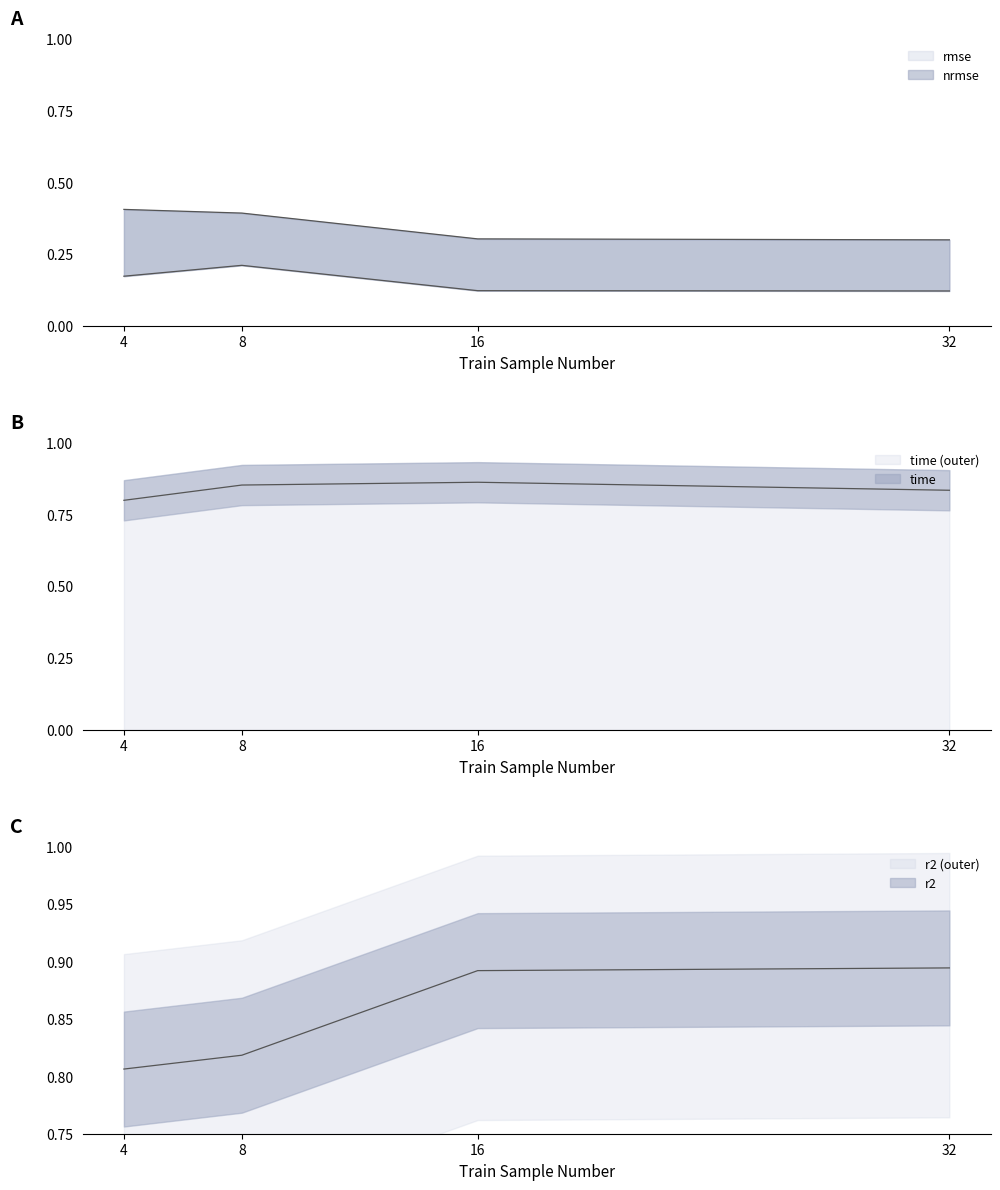

Reading right to left, extract all data points from this chart.

rmse: 0.3	0.3	0.4	0.4
nrmse: 0.1	0.1	0.2	0.2
r2: 0.9	0.9	0.8	0.8
time: 0.8	0.9	0.9	0.8